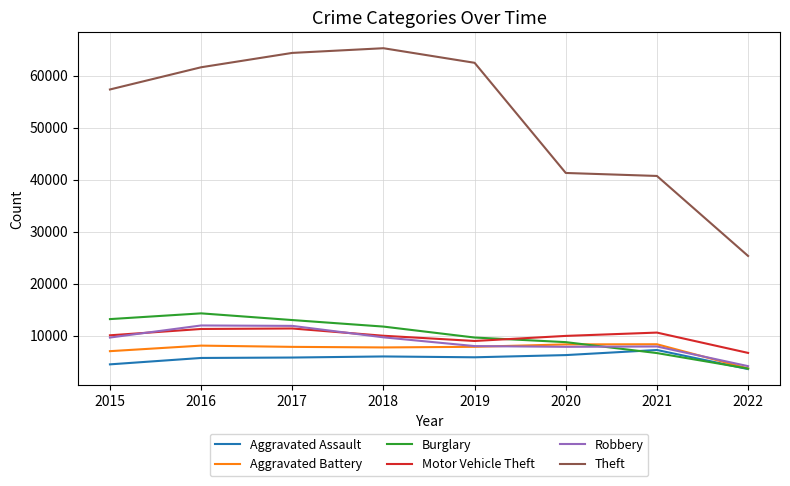

What are all the series names shown in the legend?

Aggravated Assault, Aggravated Battery, Burglary, Motor Vehicle Theft, Robbery, Theft